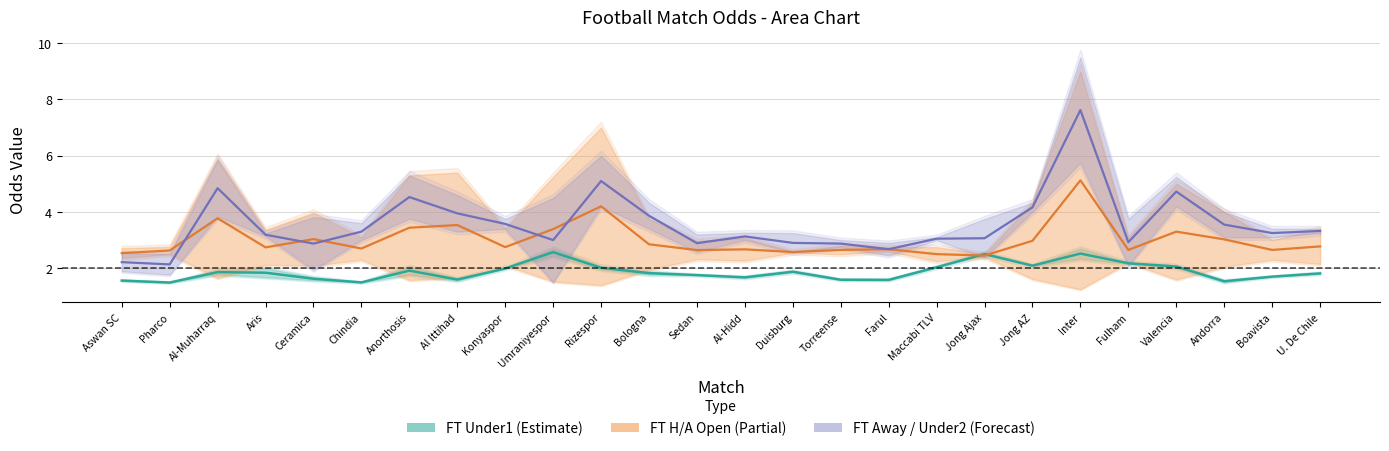

How many values in the FT_Odd_Under2 series exceed 3?

17